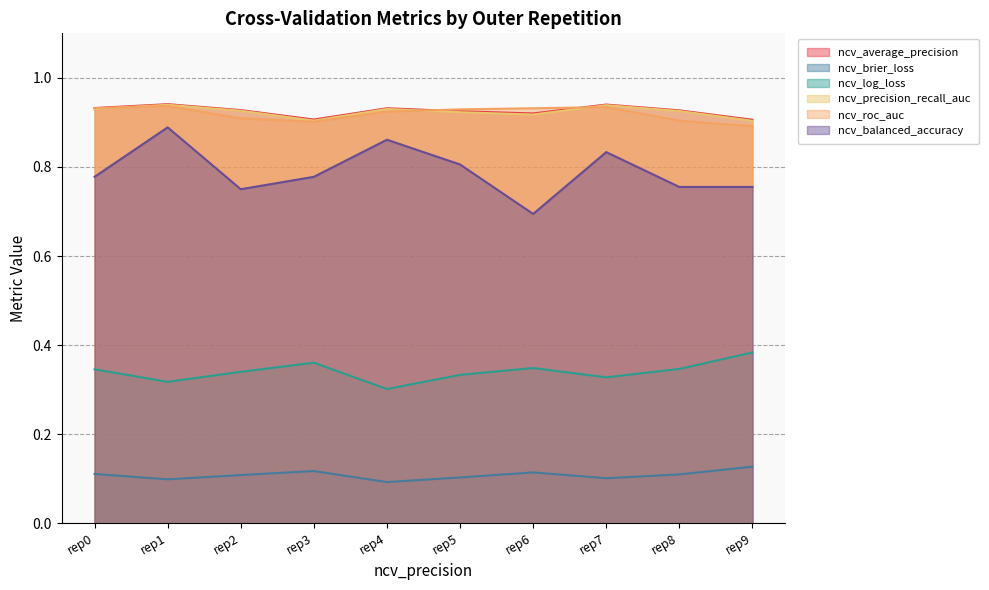

True or false: ncv_average_precision has a value of 0.4 at rep3.

False